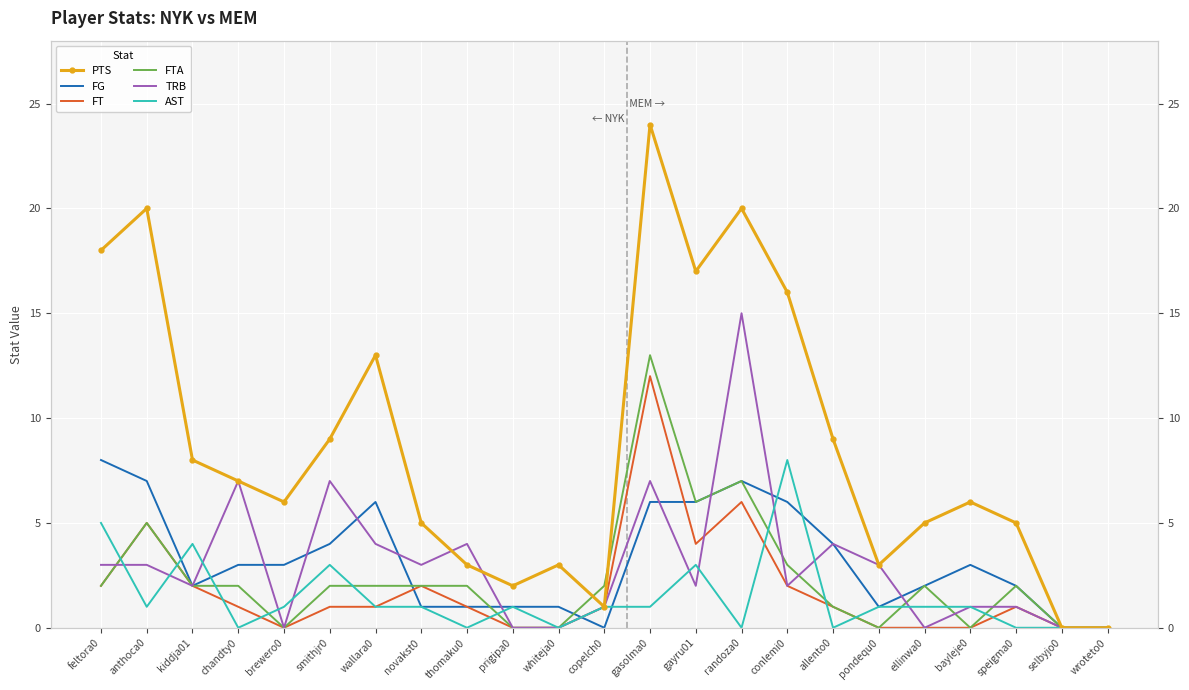

Which has a higher value, thomaku0 or allento0?

allento0